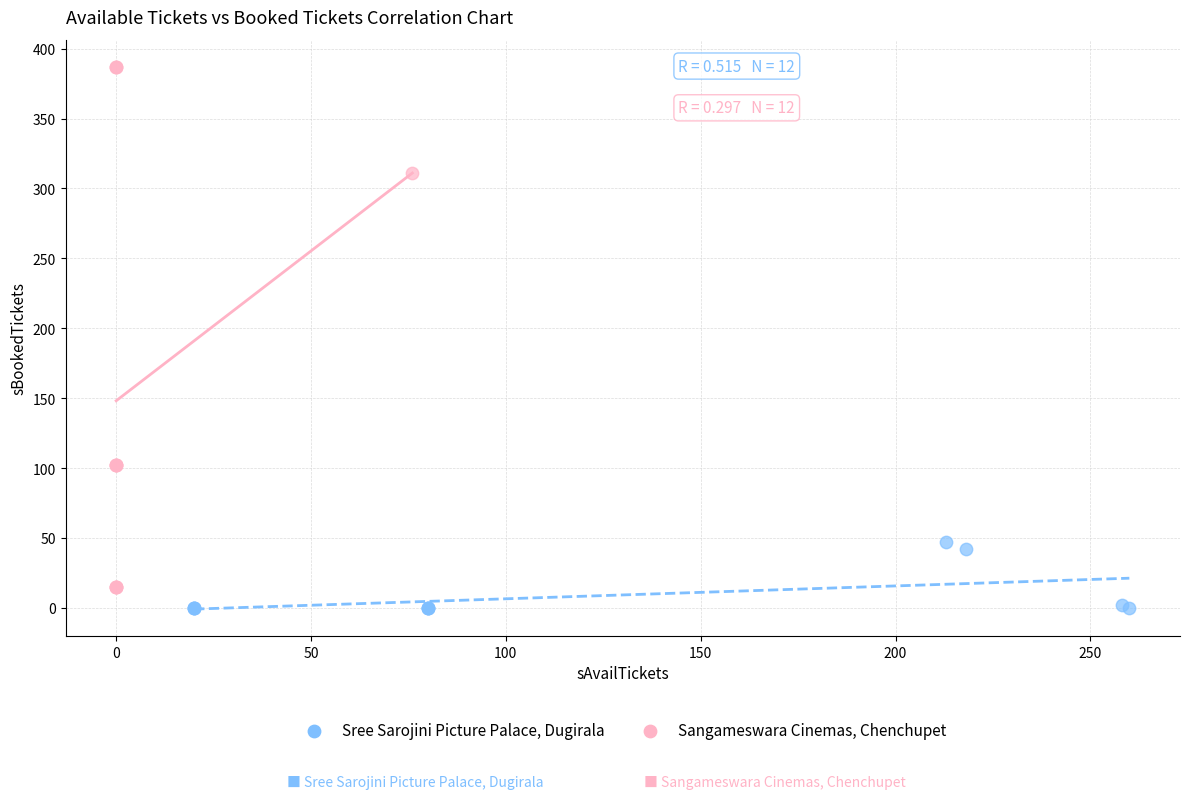

Which series has the widest spread of Y values?

Sangameswara Cinemas, Chenchupet